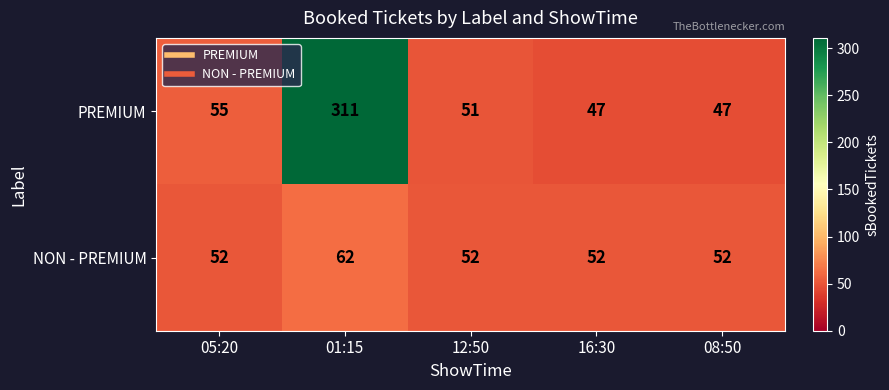

Reading right to left, transcribe all the data shown in this chart.

PREMIUM: 47	47	51	311	55
NON - PREMIUM: 52	52	52	62	52